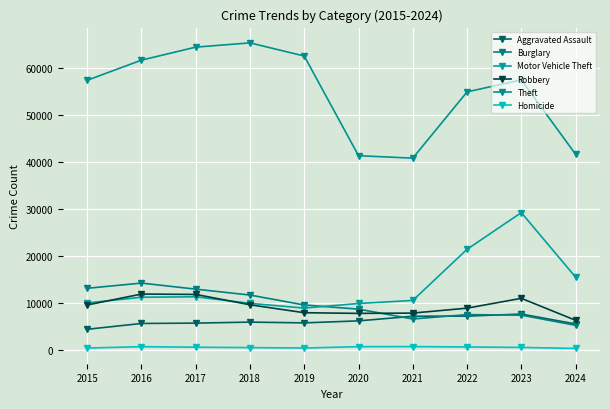

True or false: Homicide and Burglary intersect in this chart.

False